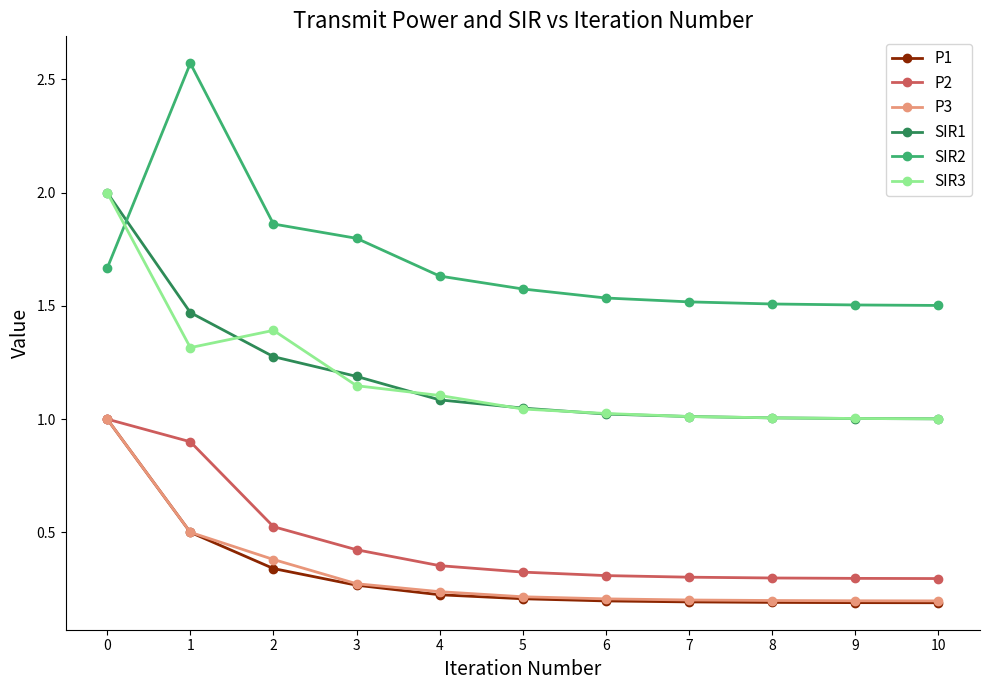

True or false: P1 and SIR2 intersect in this chart.

False